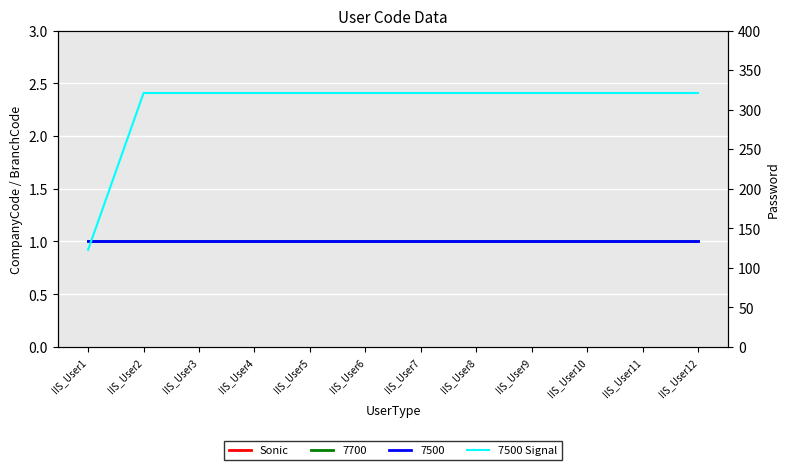

What is the maximum value shown in the chart?

321